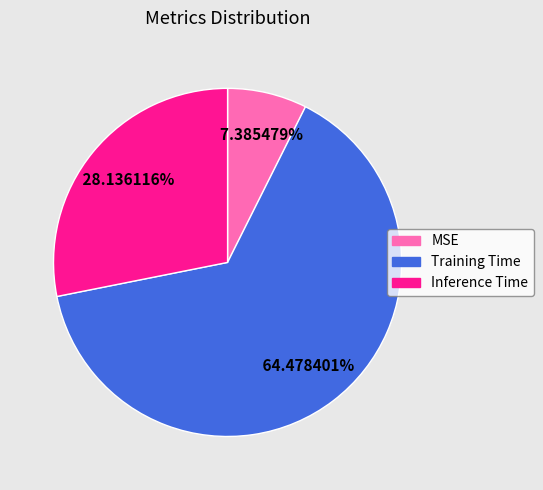

To the nearest percent, what portion does Inference Time represent?

28%